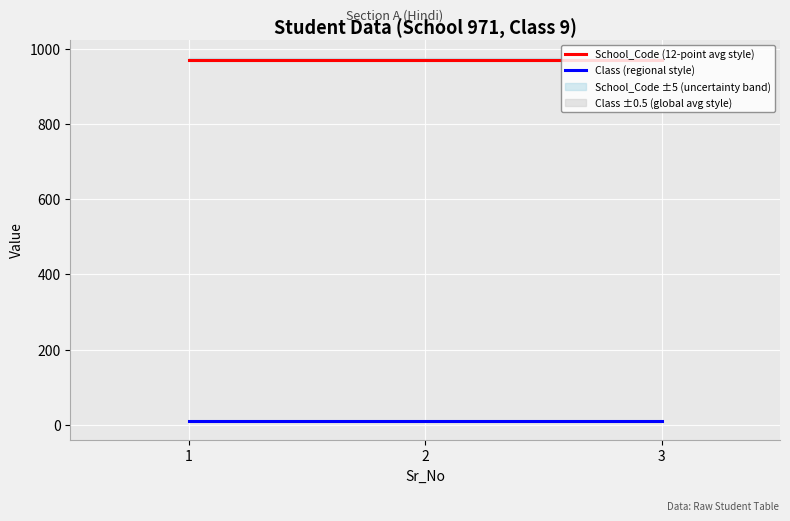

At which label is School_Code (12-point avg style) closest to 971?

1